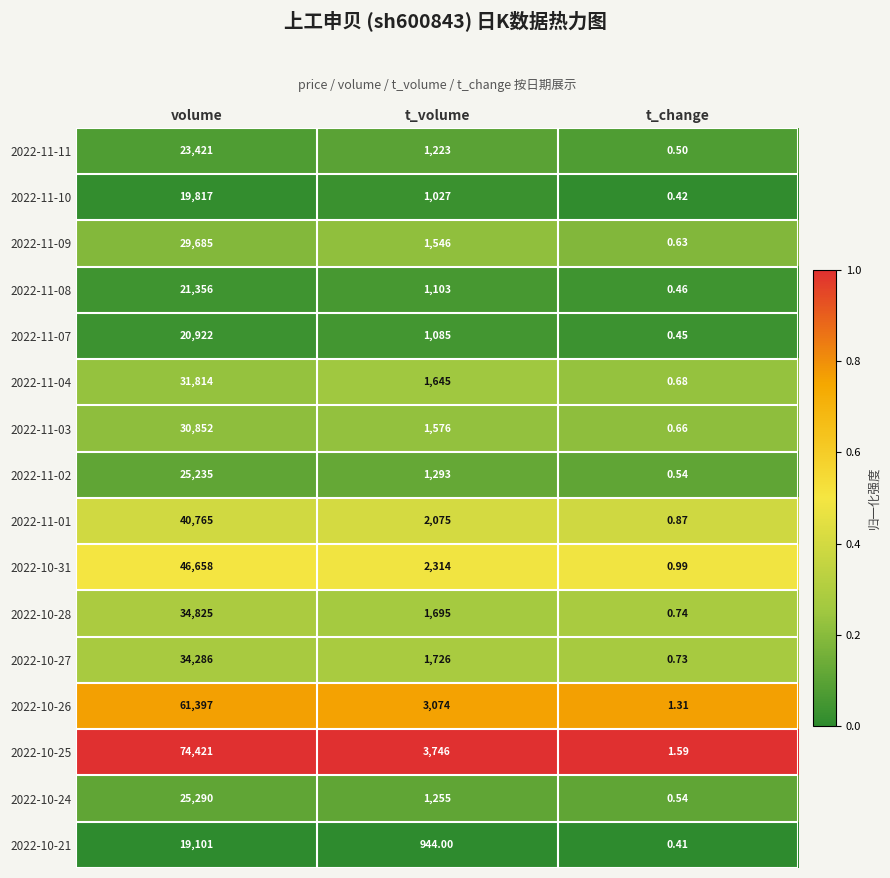

At how many categories does at least one series exceed 0?

3